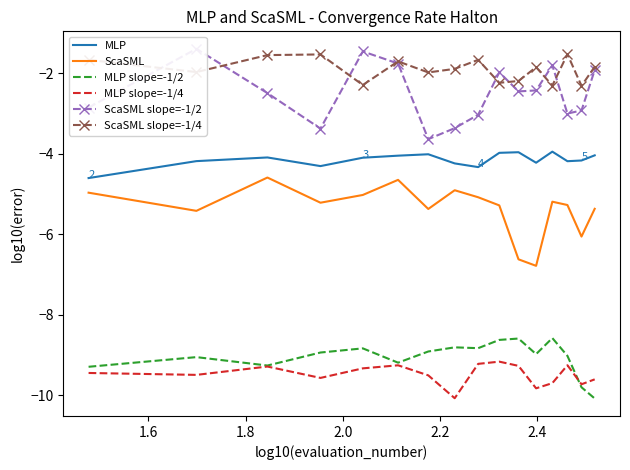

True or false: MLP slope=-1/2 and MLP cross at least once.

False